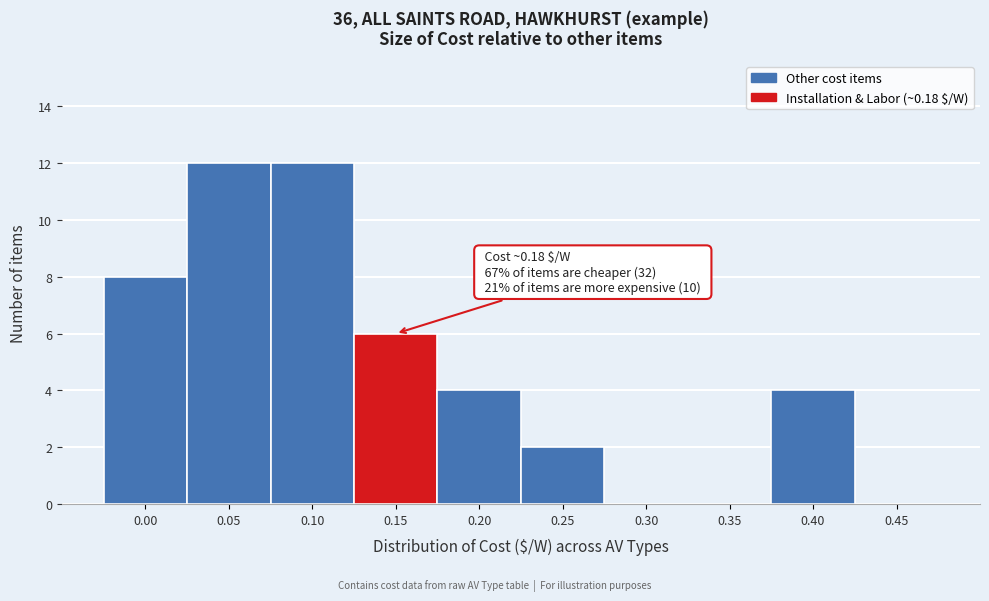

Reading left to right, extract all data points from this chart.

0.00=8	0.05=12	0.10=12	0.15=6	0.20=4	0.25=2	0.30=0	0.35=0	0.40=4	0.45=0